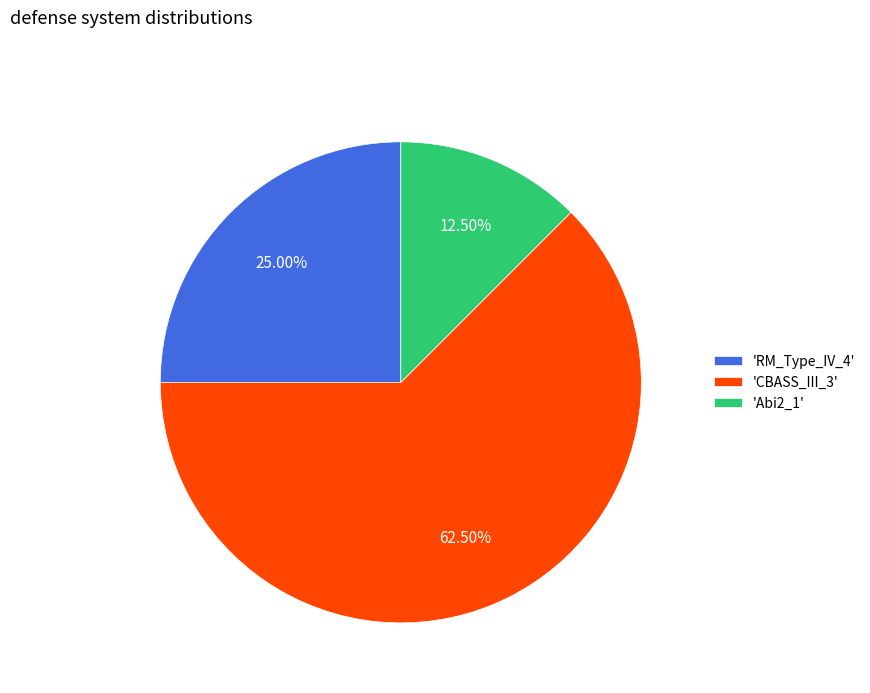

Which has a higher value, 'RM_Type_IV_4' or 'CBASS_III_3'?

'CBASS_III_3'